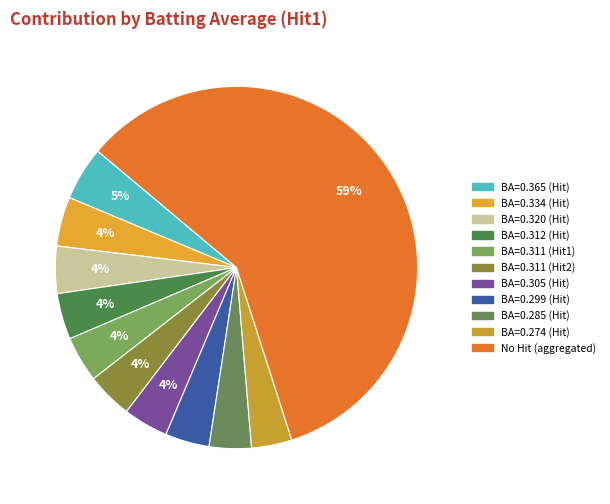

How many slices are in this pie chart?

11